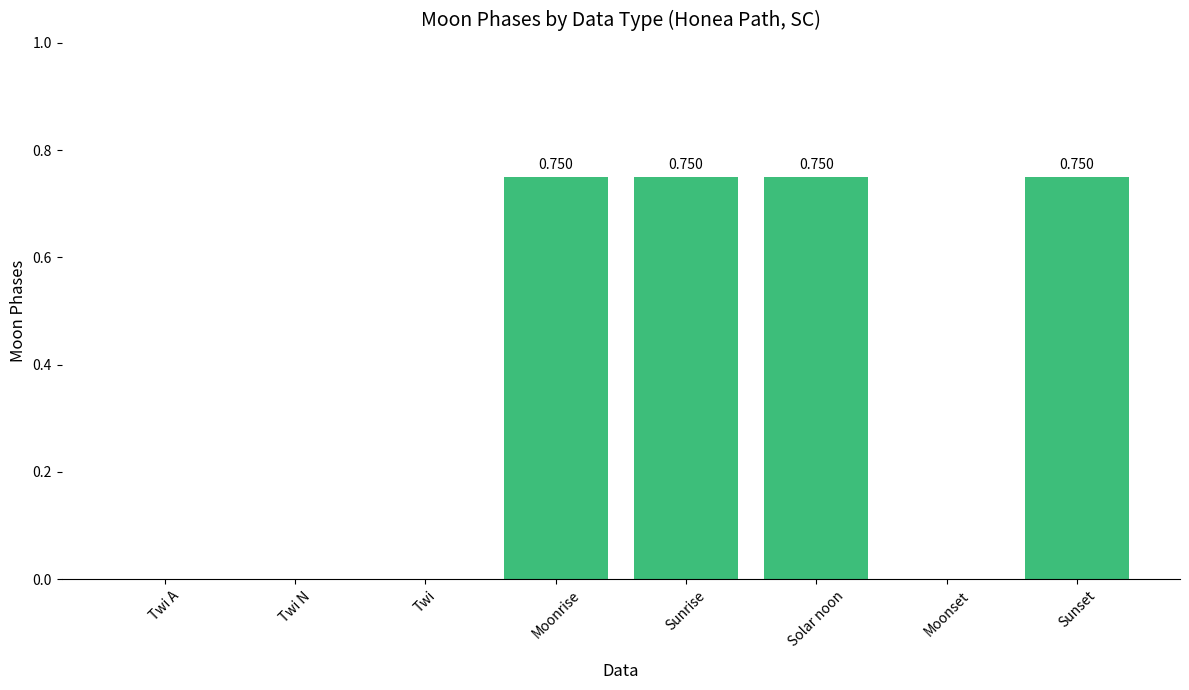

The value at Twi A is 0.0. True or false?

True